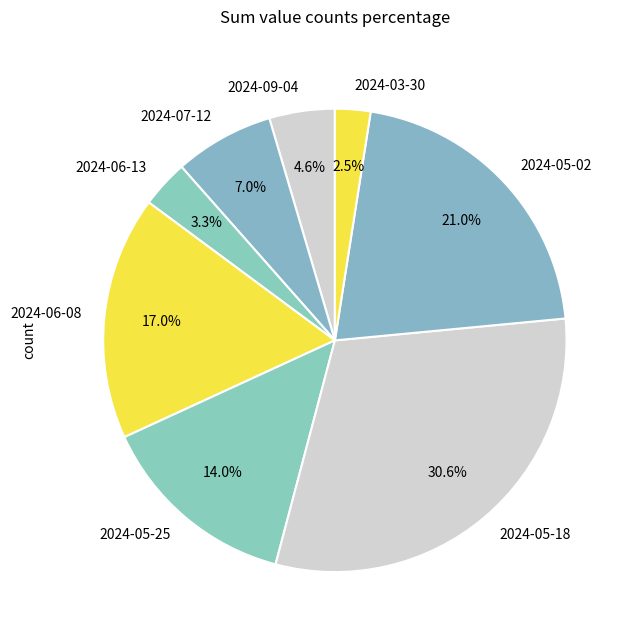

How many slices are in this pie chart?

8